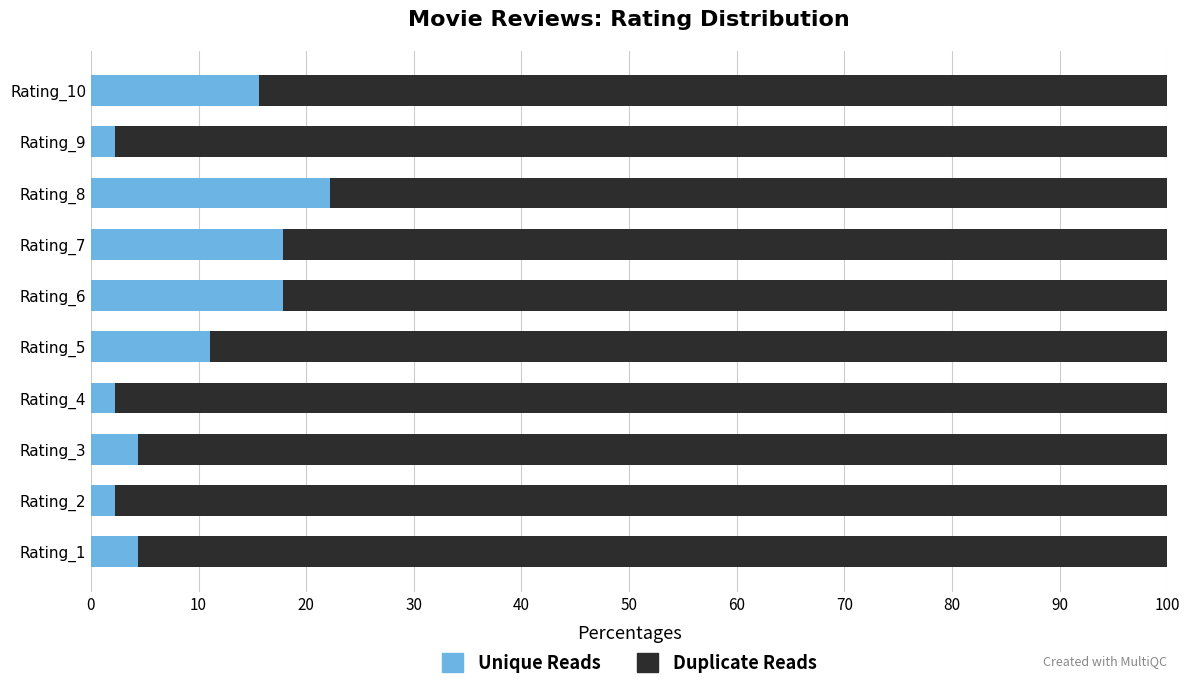

What is the minimum value for Unique Reads?

2.2